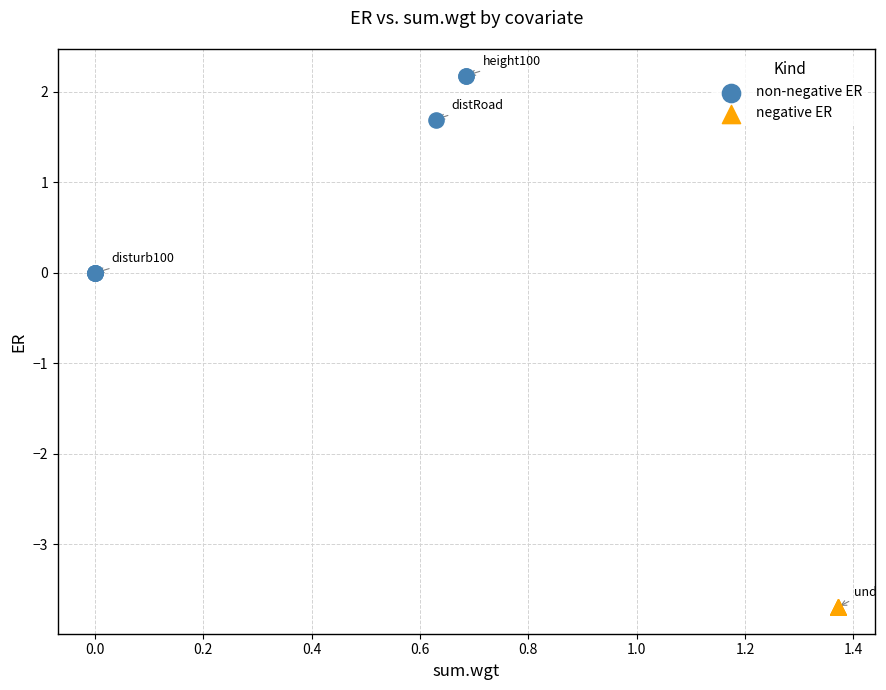

Which series reaches the minimum Y coordinate?

negative ER